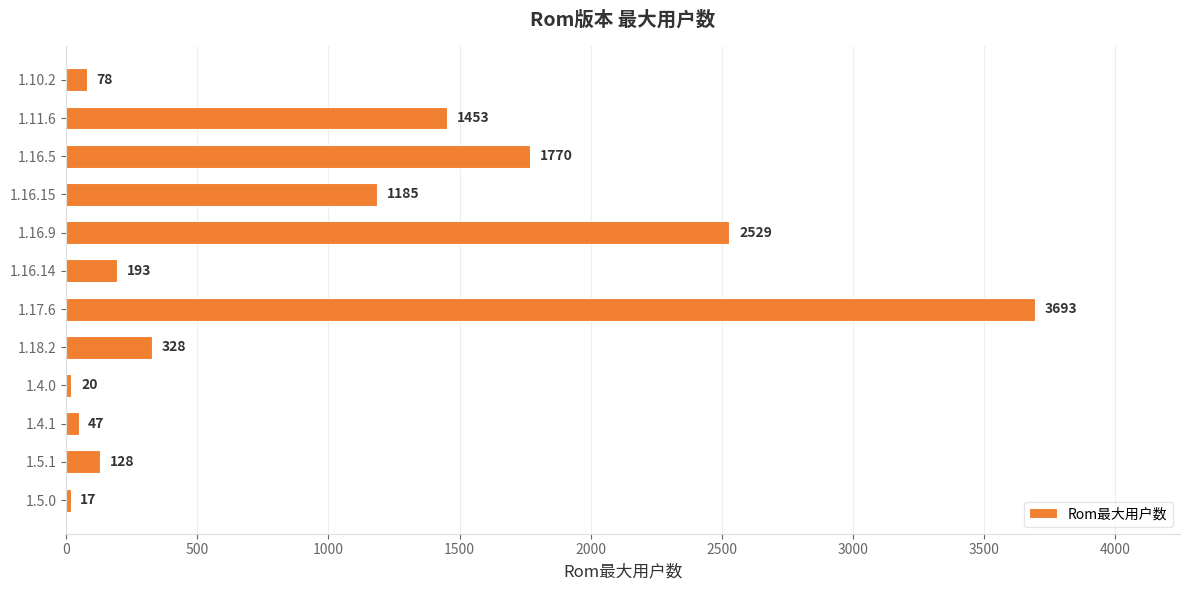

What is the label of the 8th bar from the top?

1.18.2